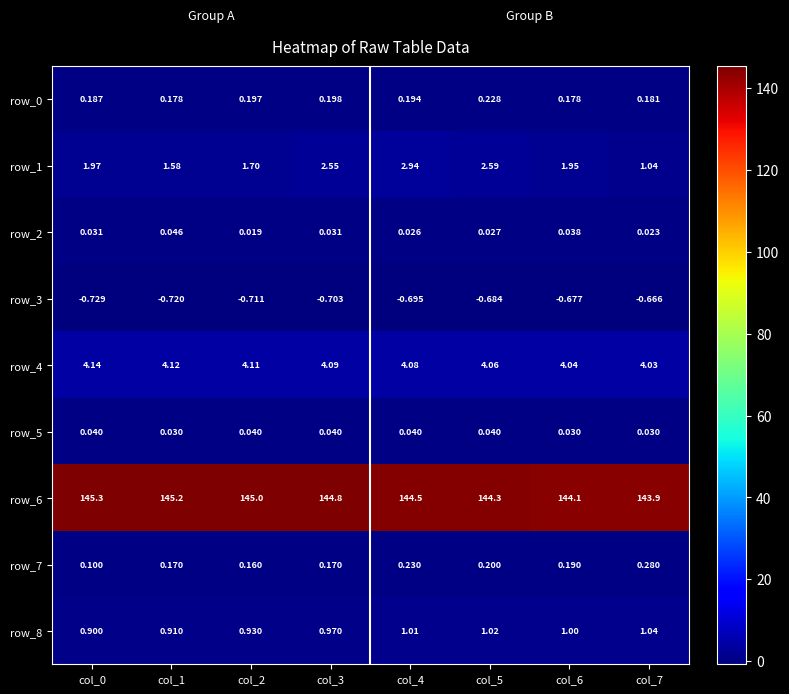

Which label corresponds to the smallest value in the chart?

col_0